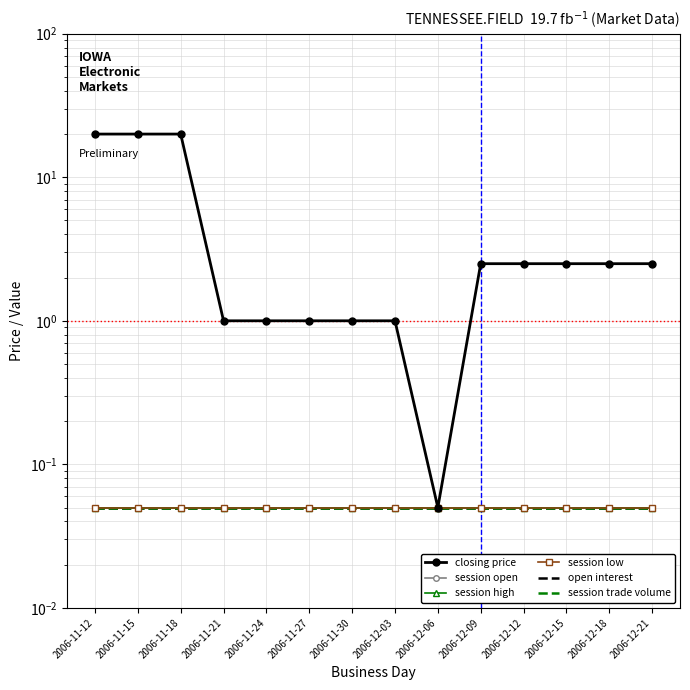

Is this an area chart (filled region under the line)?

No